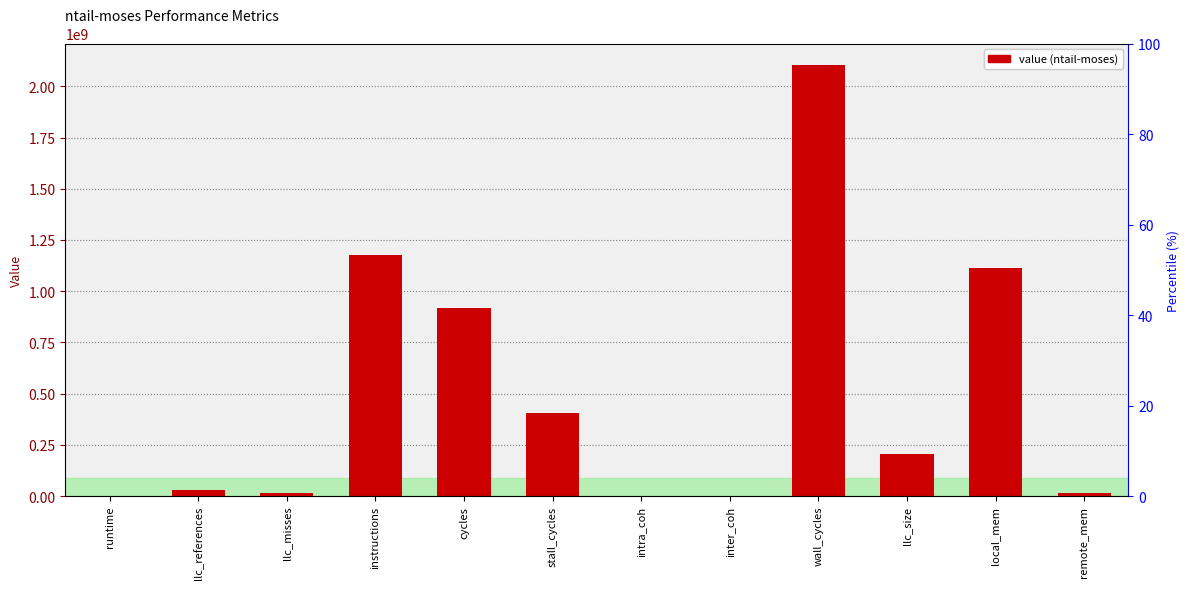

Read the value at local_mem.

1112685512.8